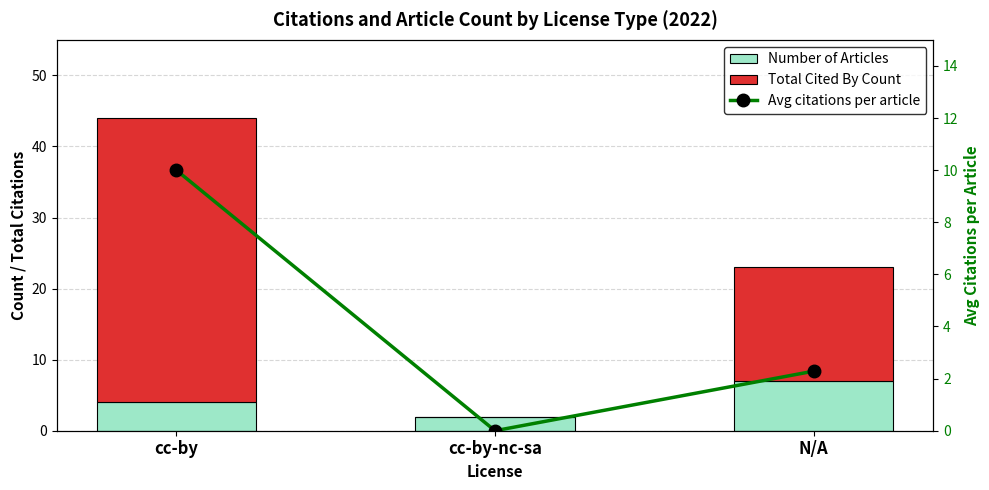

What value does the Avg citations per article series have at N/A?

2.3